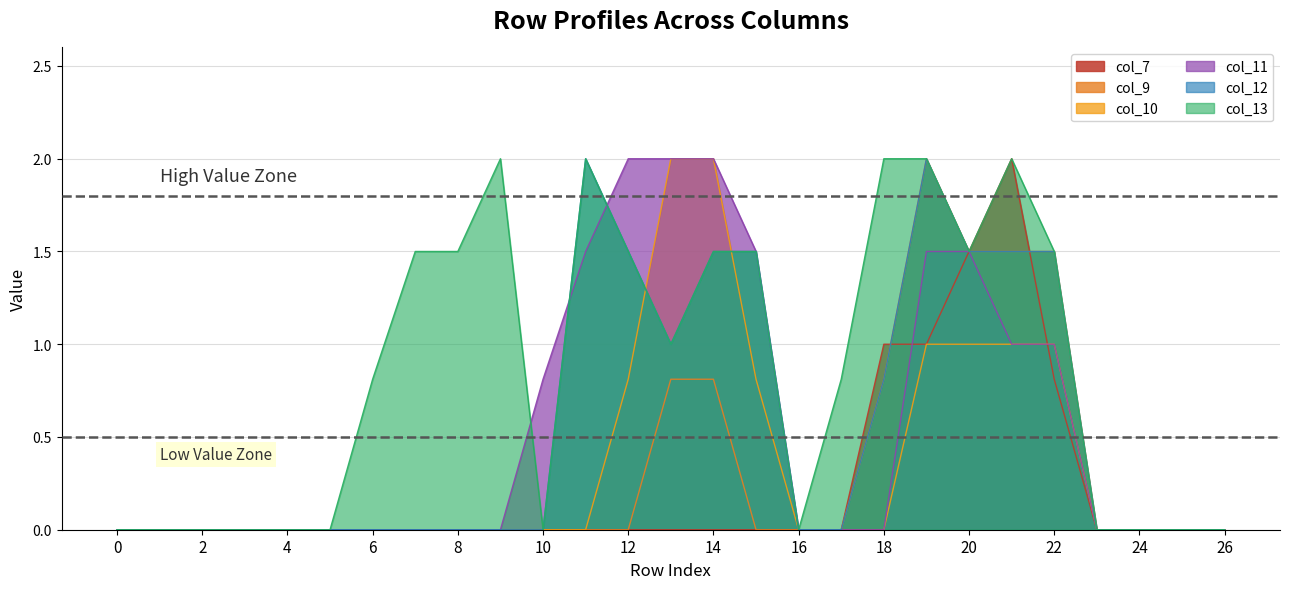

What is the difference between the highest and lowest values at 11?

2.0